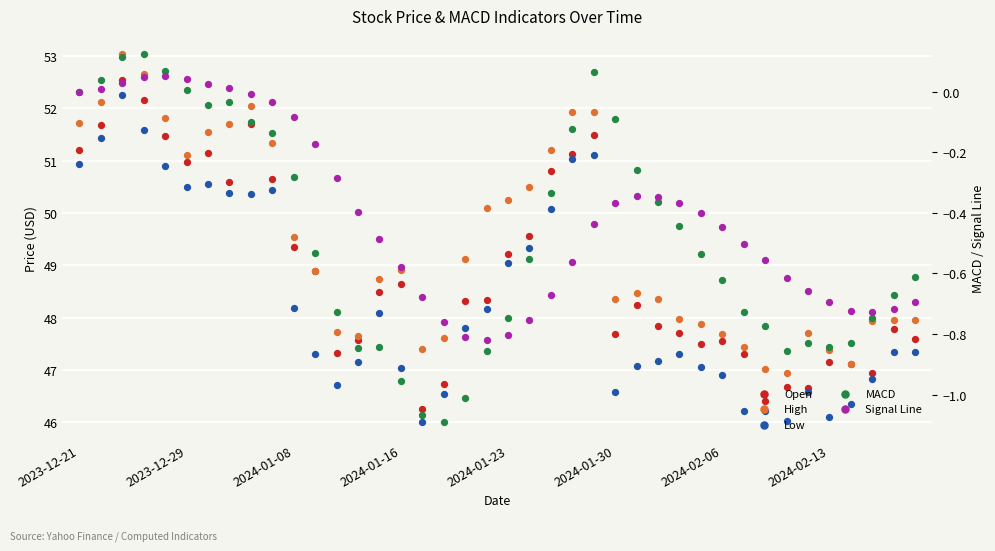

What are all the series names shown in the legend?

Open, High, Low, MACD, Signal Line